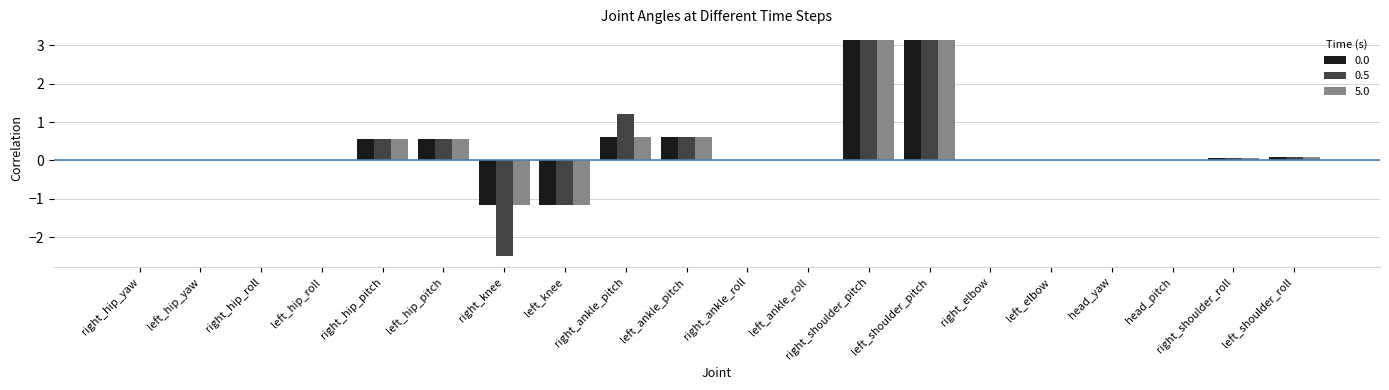

What is the sum of the 0.5 values at right_ankle_pitch and right_hip_pitch?

1.8